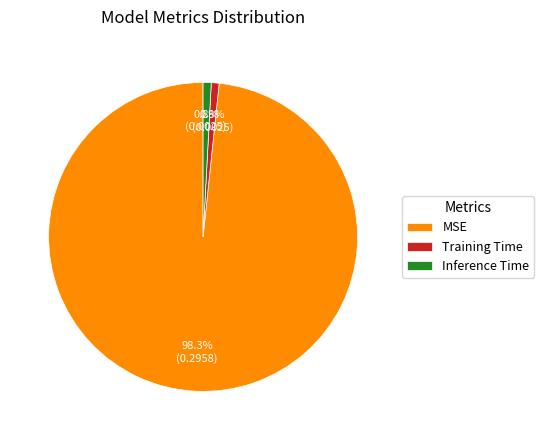

True or false: Training Time accounts for 1% of the total.

True